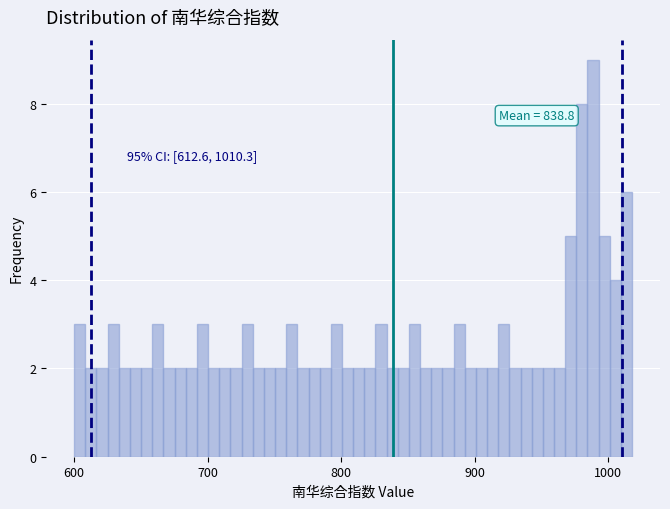

Read against the x-axis, roughly where is the centre of the tallest bar?

990